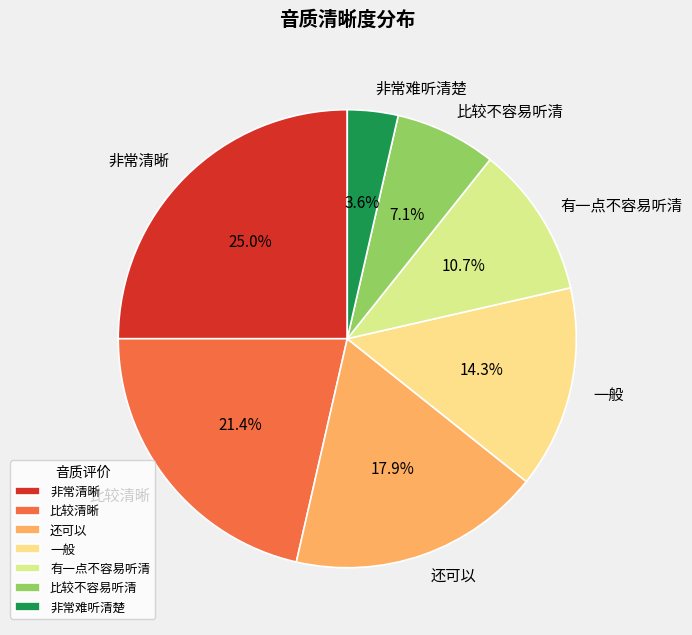

How many slices are in this pie chart?

7